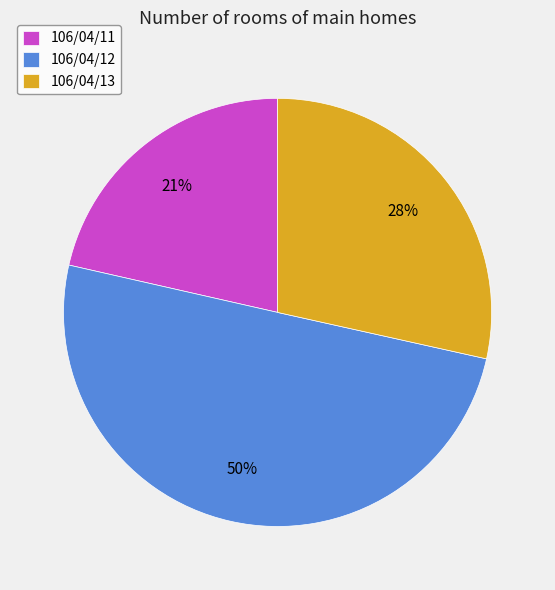

True or false: 106/04/13 accounts for 14% of the total.

False